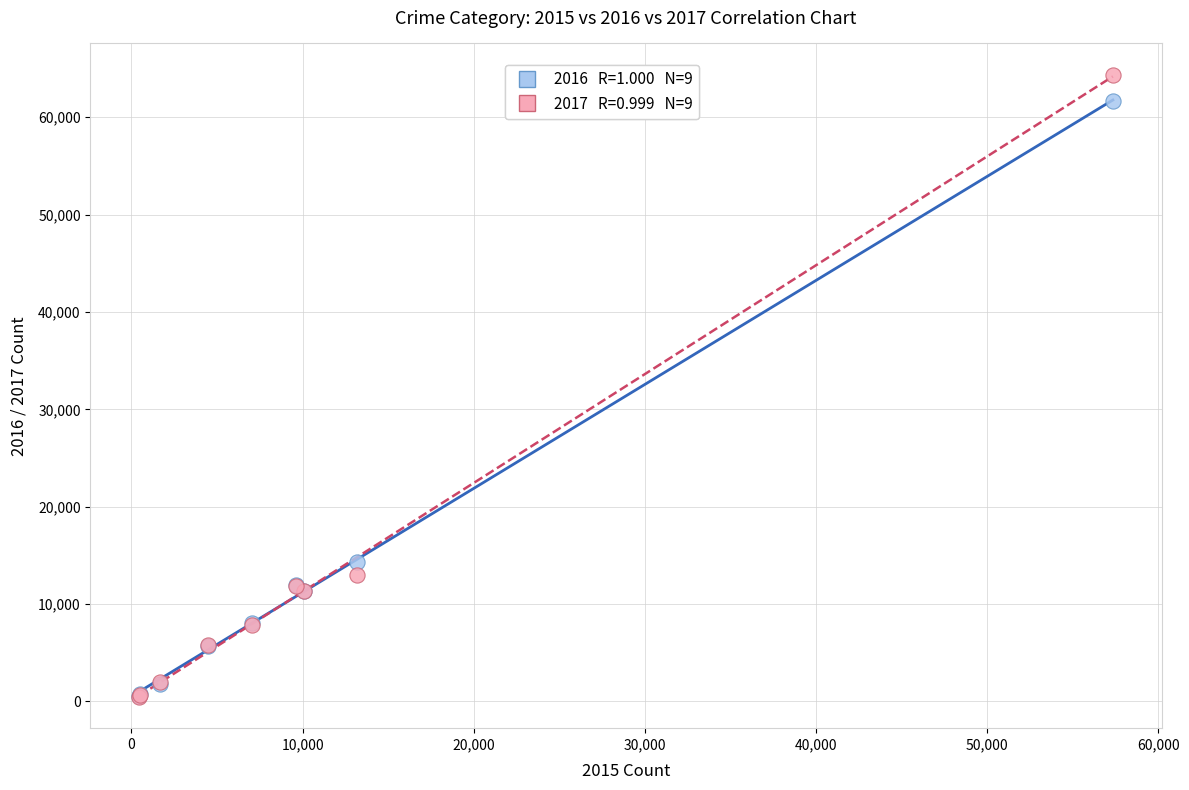

Across all series, what Y value is closest to 32413?

14289